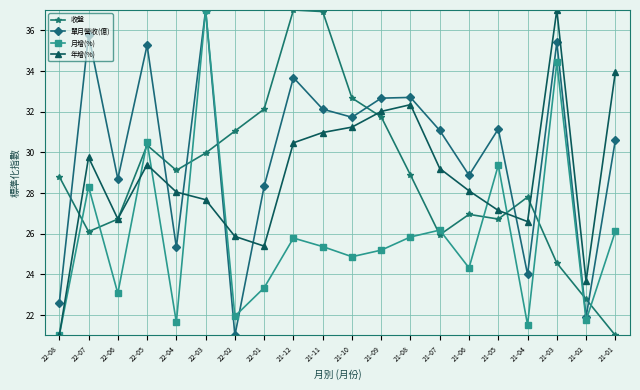

What is the average value of the 月增(%) series?

25.9